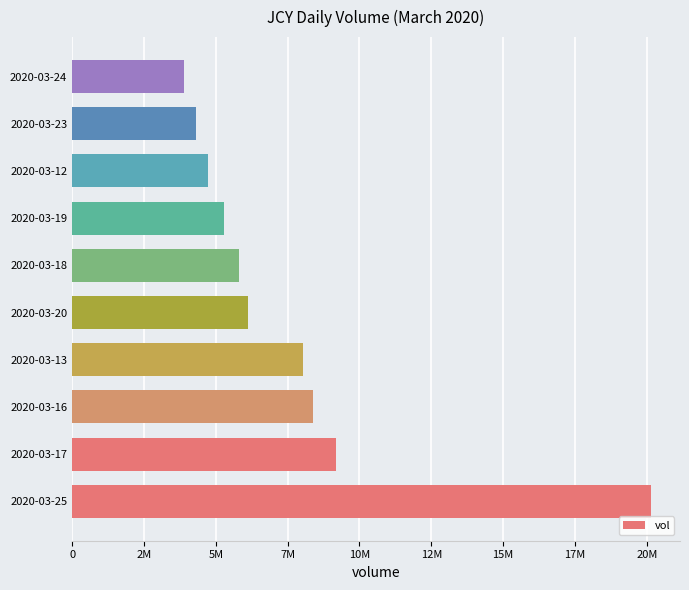

List the labels in order of value, largest first.

2020-03-25, 2020-03-17, 2020-03-16, 2020-03-13, 2020-03-20, 2020-03-18, 2020-03-19, 2020-03-12, 2020-03-23, 2020-03-24